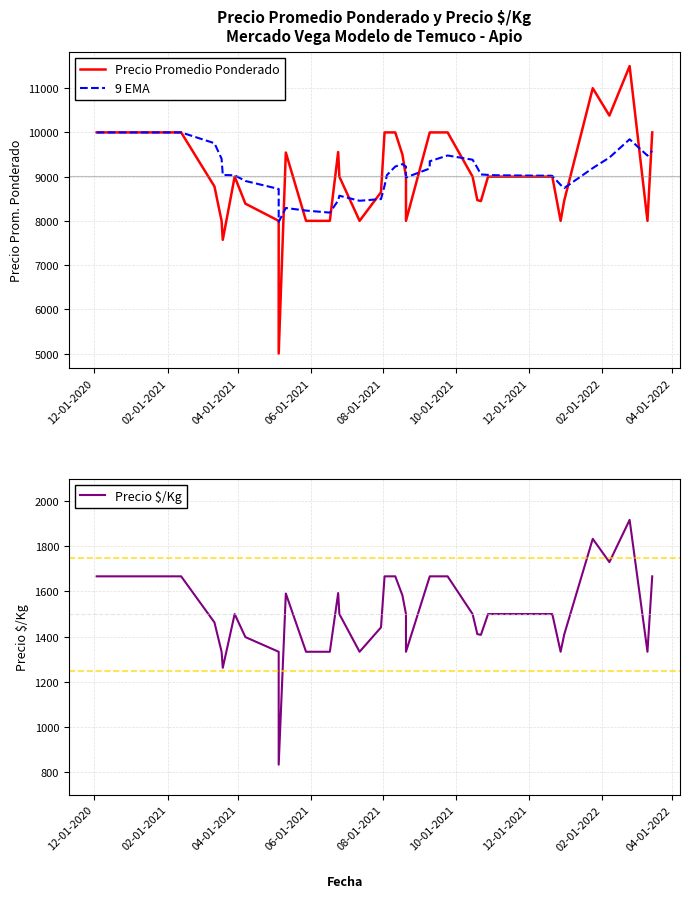

Is the value of 9 EMA at 04-01-2022 greater than the value of Precio Promedio Ponderado at 02-01-2022?

No